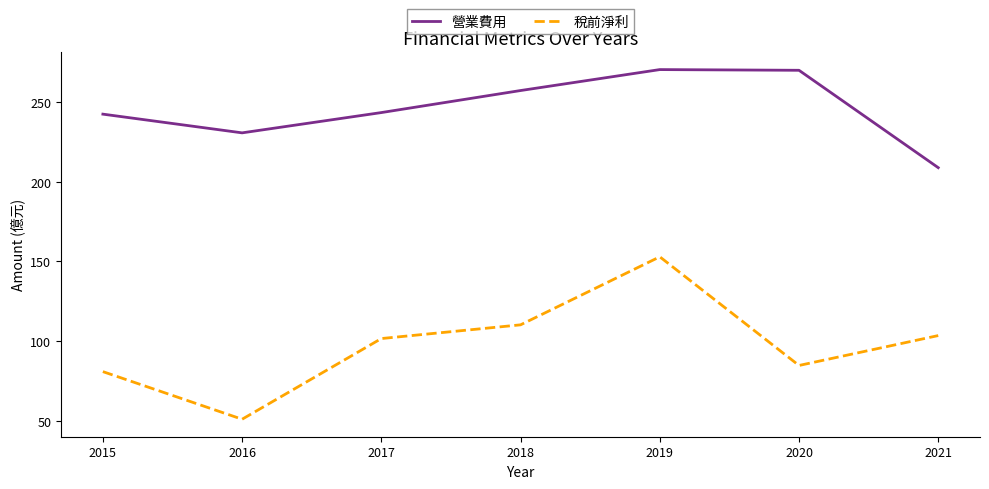

Does the chart have visible grid lines?

No